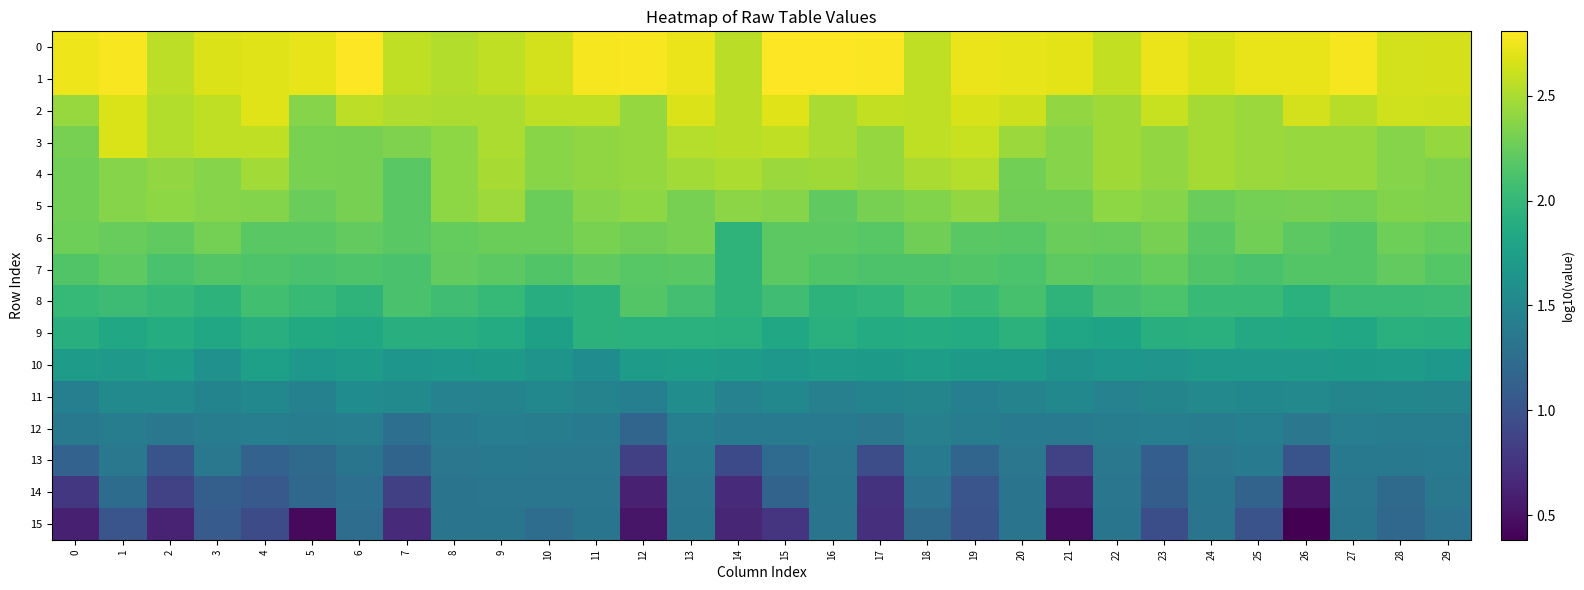

How many data points does each series have?

30